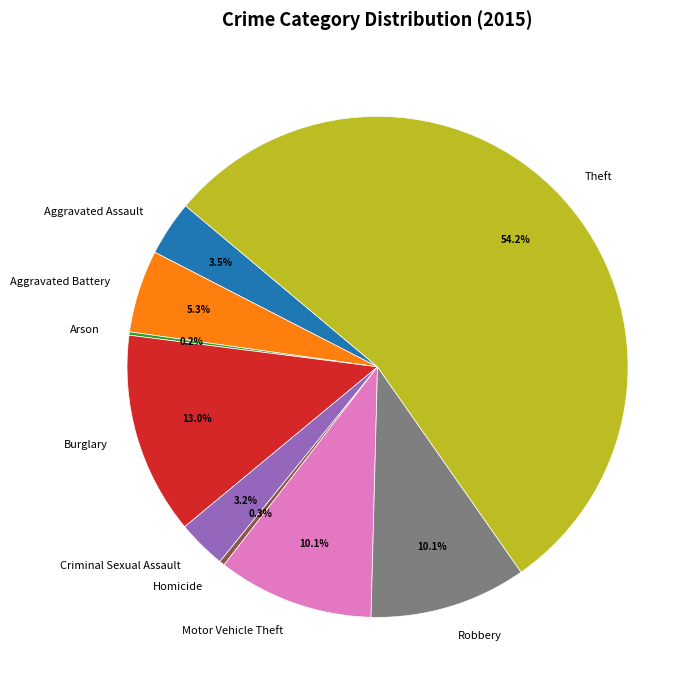

Combined, do Burglary and Criminal Sexual Assault account for over 50%?

No